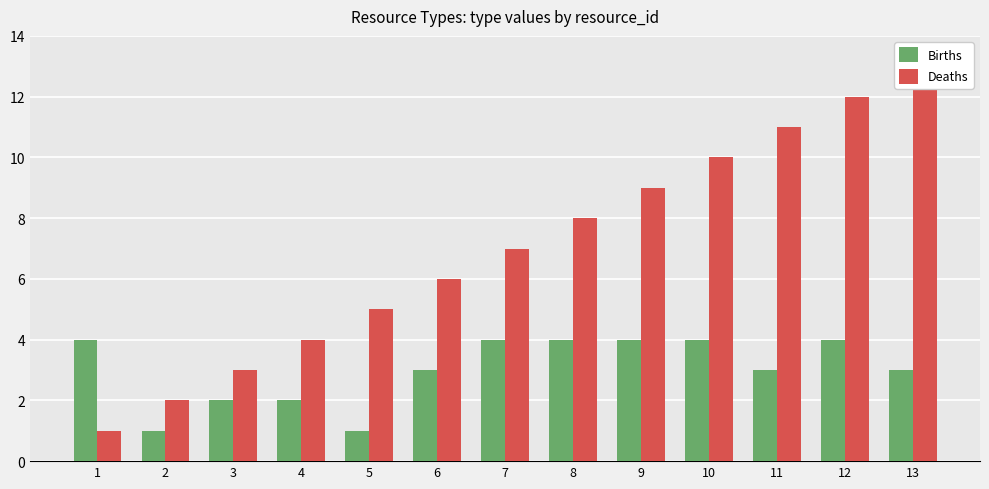

What is the sum of the Deaths values at 4 and 2?

6